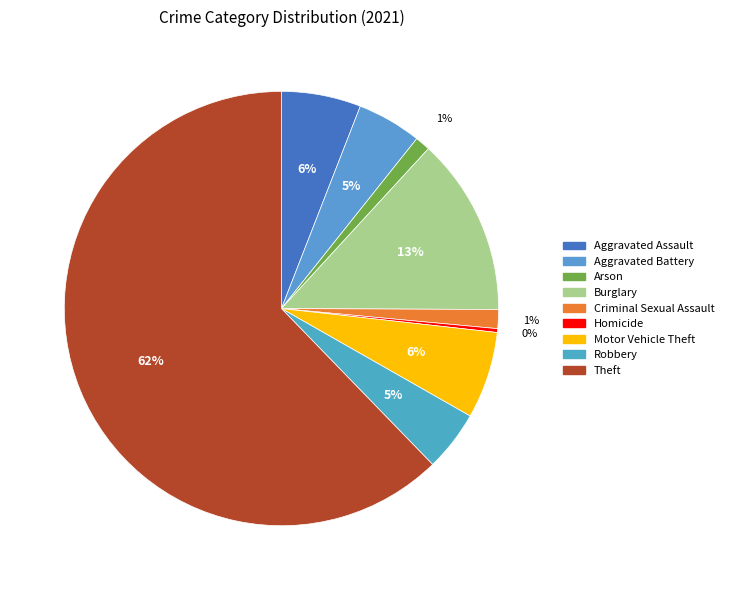

To the nearest percent, what portion does Motor Vehicle Theft represent?

6%